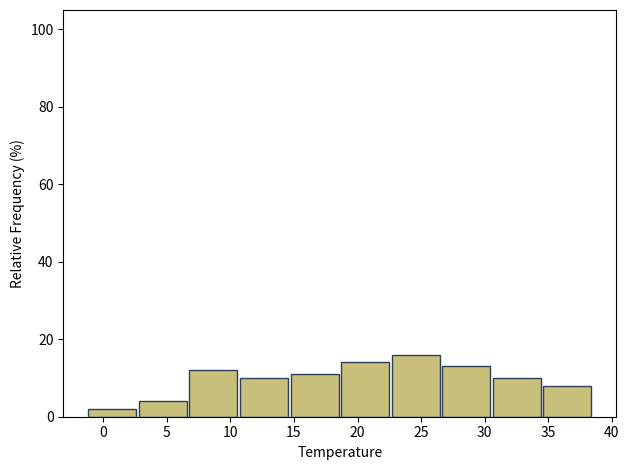

Reading left to right, transcribe this chart: for each bar, give the range it covers on the x-axis and its height. Neither the bar edges nor the heights are printed on the chart, so give them approximately, as read against the axes.

-1.5 to 2.5: 2
2.5 to 6.5: 4
6.5 to 10.5: 12
10.5 to 14.5: 10
14.5 to 18.5: 12
18.5 to 22.5: 14
22.5 to 26.5: 16
26.5 to 30.5: 14
30.5 to 34.5: 10
34.5 to 38.5: 8